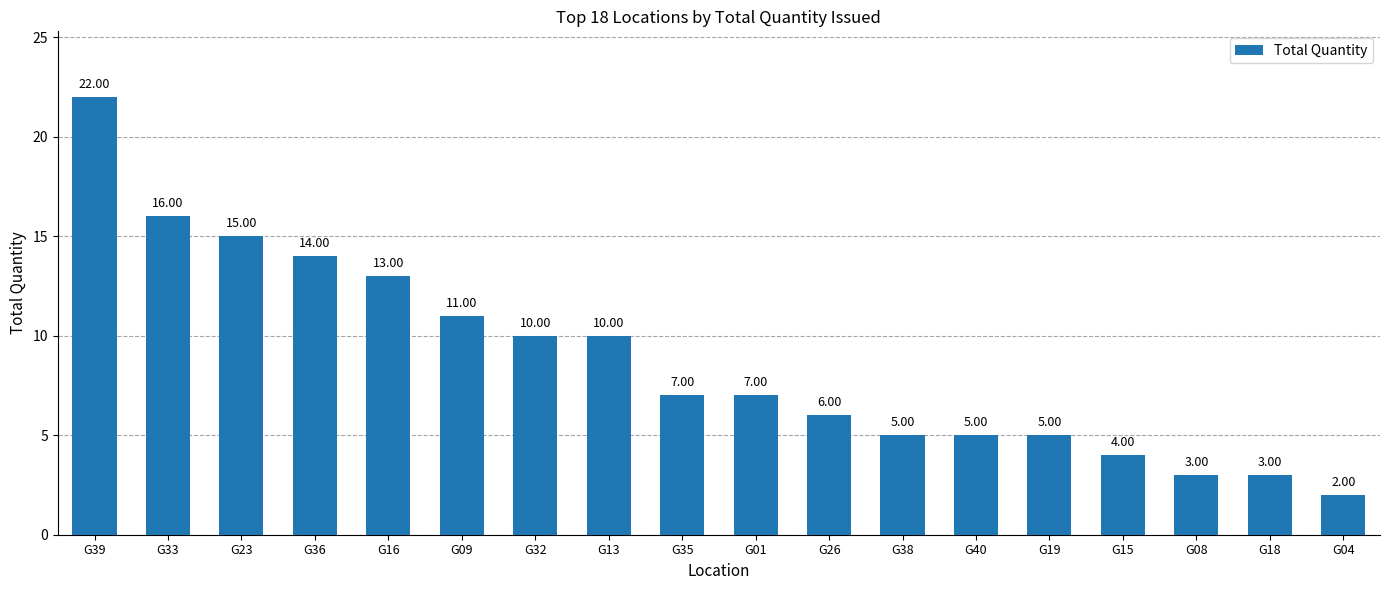

Reading left to right, list all the values displayed in this chart.

22	16	15	14	13	11	10	10	7	7	6	5	5	5	4	3	3	2